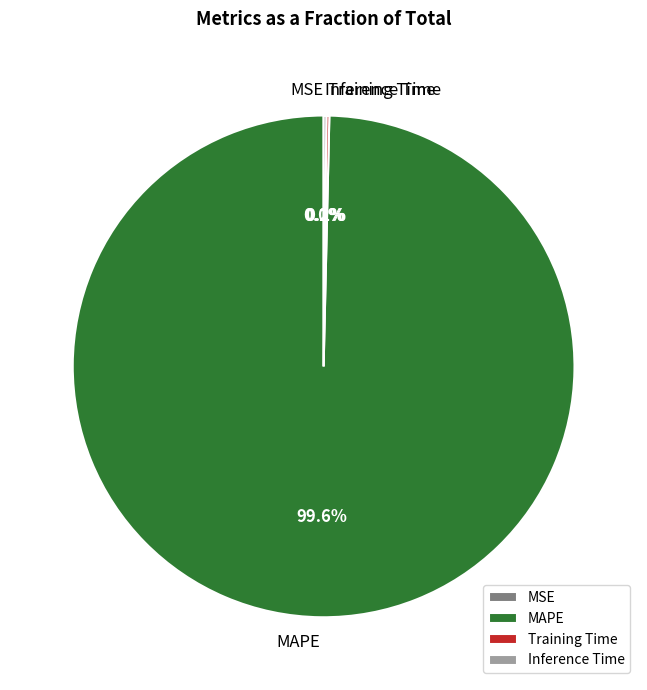

Which category accounts for the majority?

MAPE